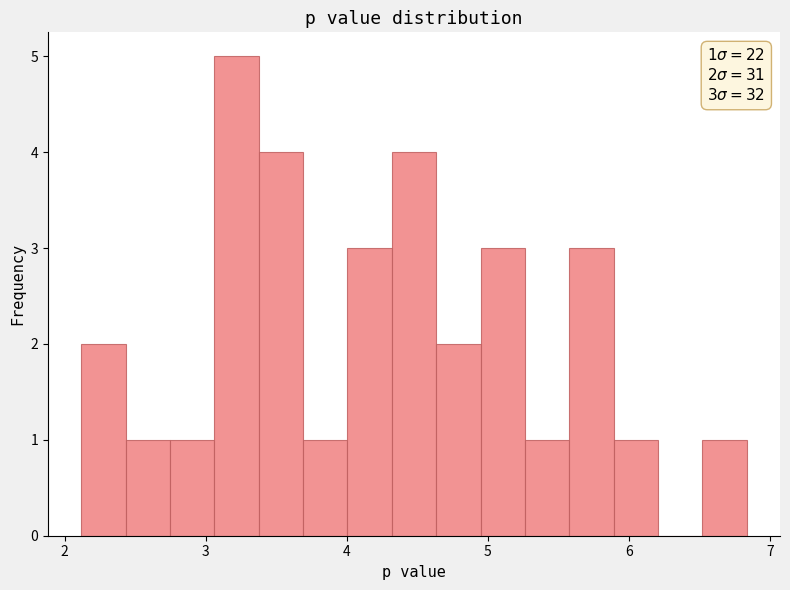

Read against the x-axis, roughly where is the centre of the tallest bar?

3.2